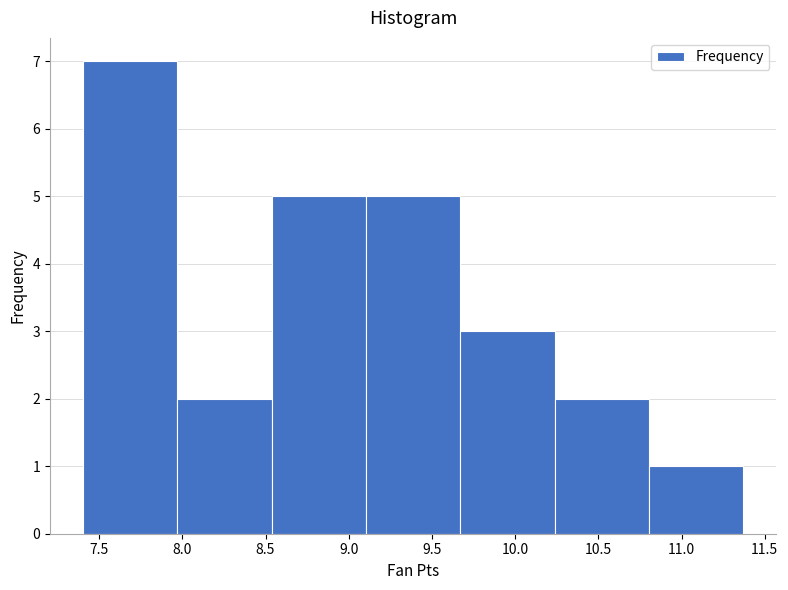

How tall is the bar that spans 10.25 to 10.80 on the x-axis? Neither the bar edges nor the heights are printed on the chart, so give them approximately, as read against the axes.

2